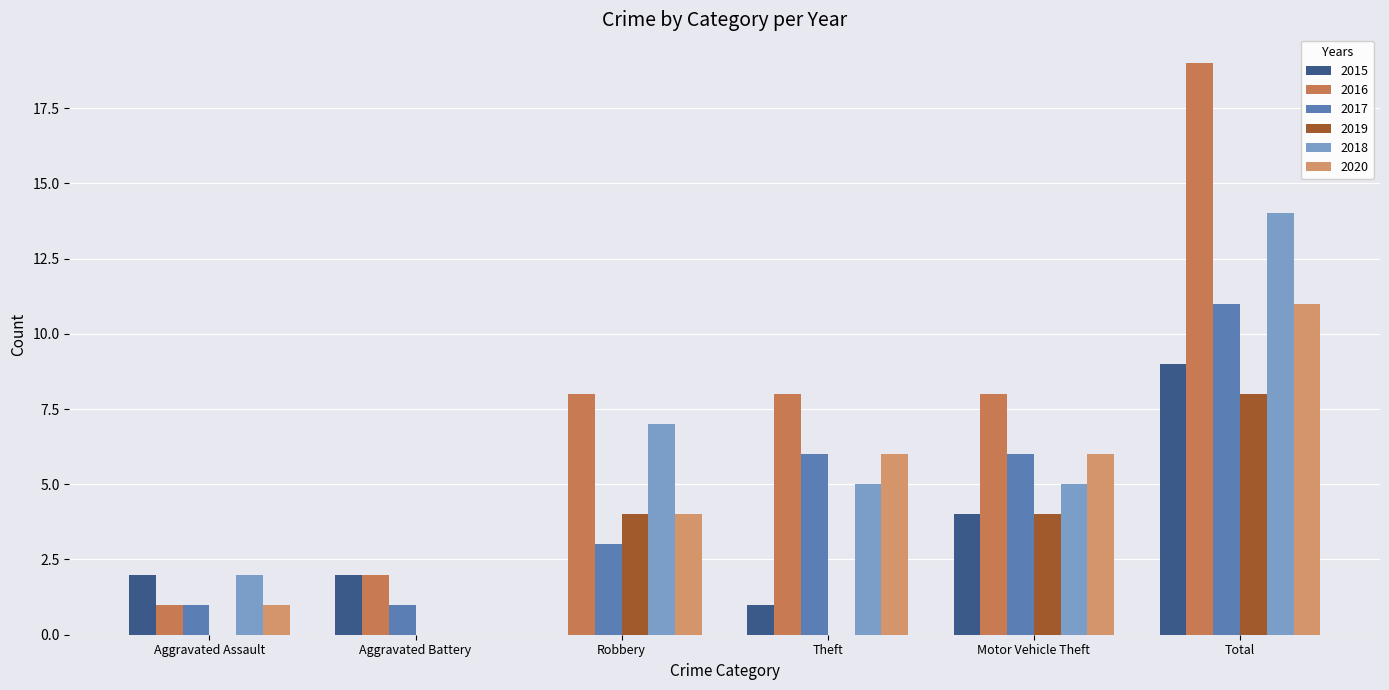

Count the number of data series in this chart.

6